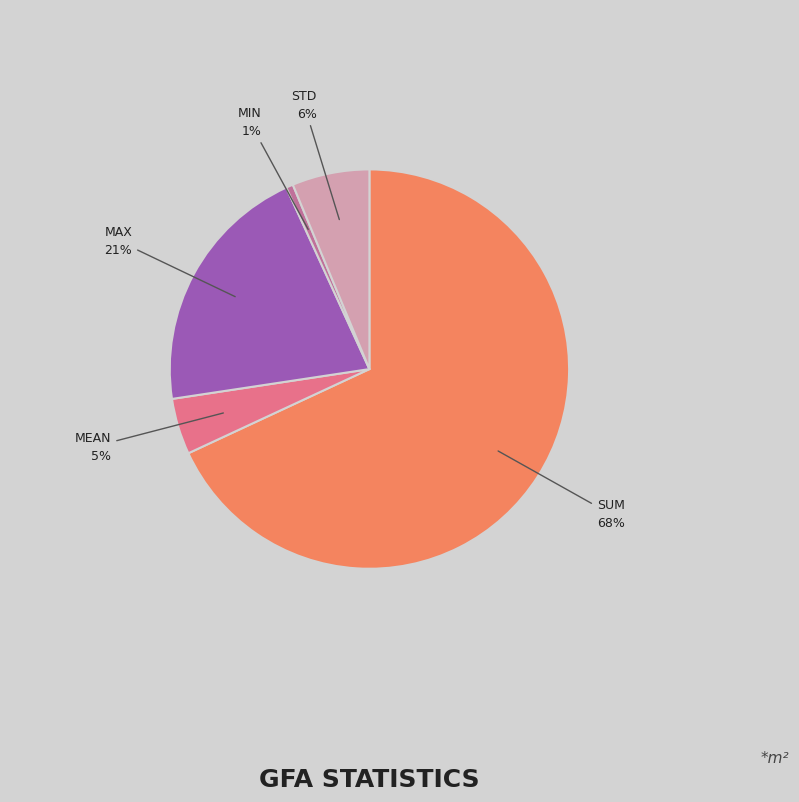

Does any single category account for the majority?

Yes